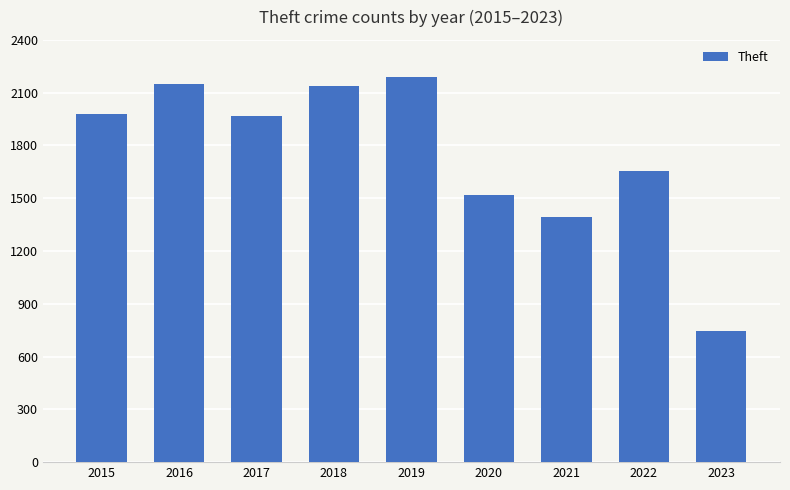

What is the ratio of the value at 2015 to the value at 2023?

2.7